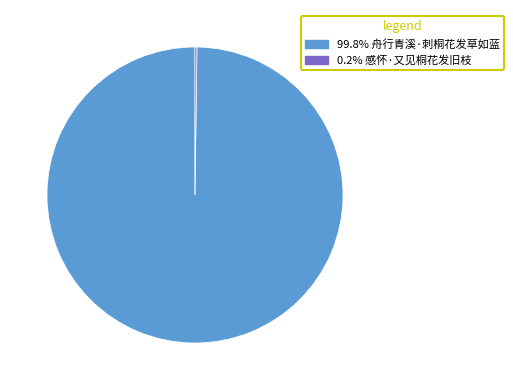

Is there any slice that represents more than half of the pie?

Yes